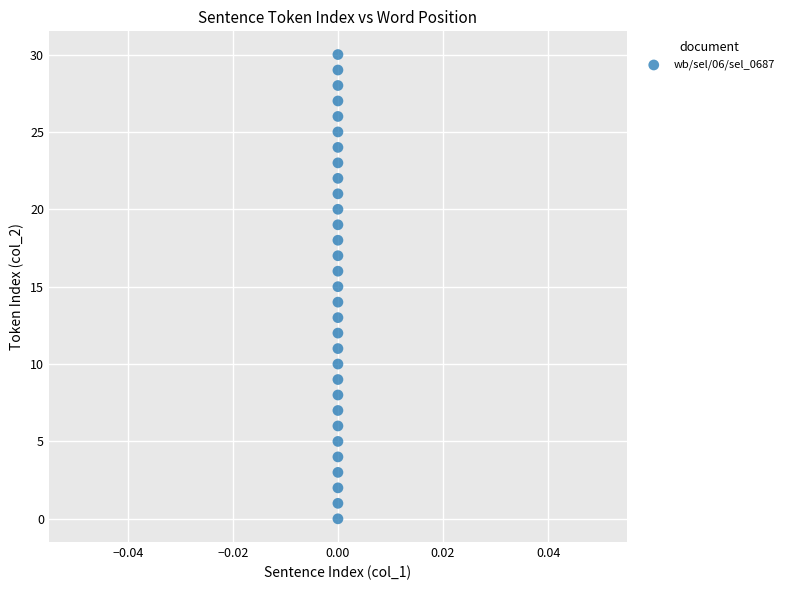

What is the range of Y values (max minus min)?

30